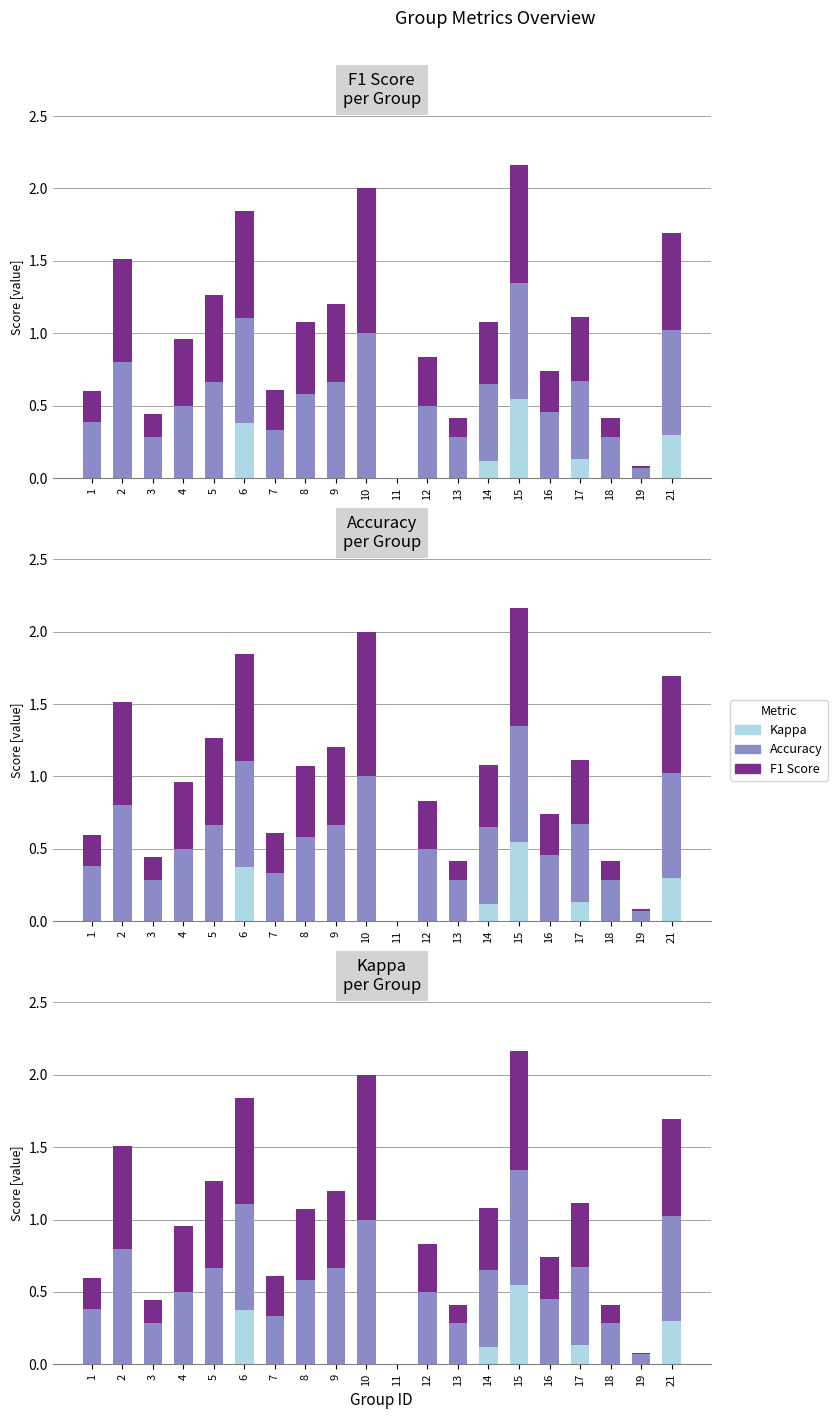

How many data points in F1 Score are above 0?

19